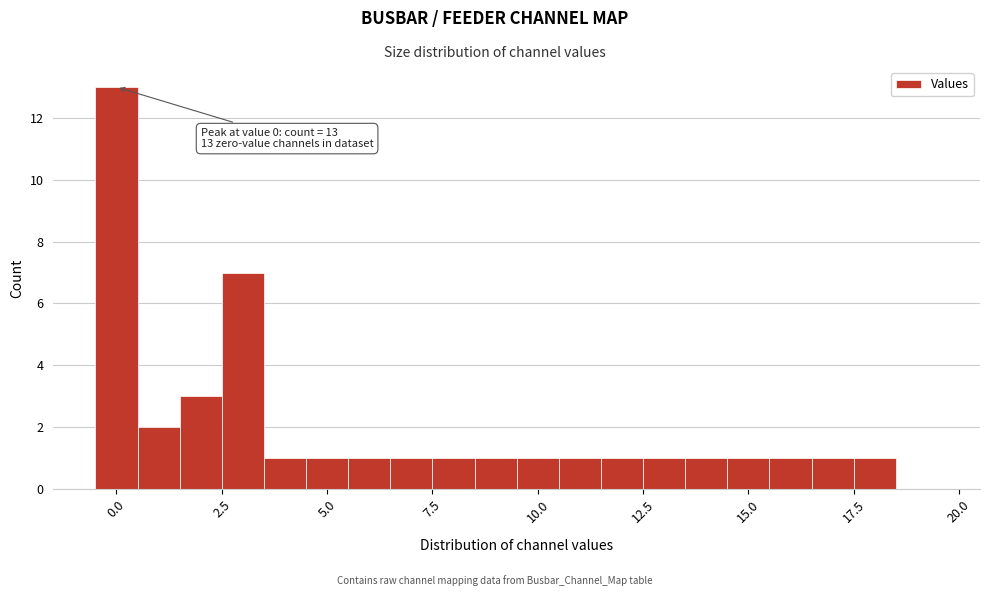

Around what value on the x-axis is the tallest bar? Give the approximate position of its centre, as read against the axis.

0.0